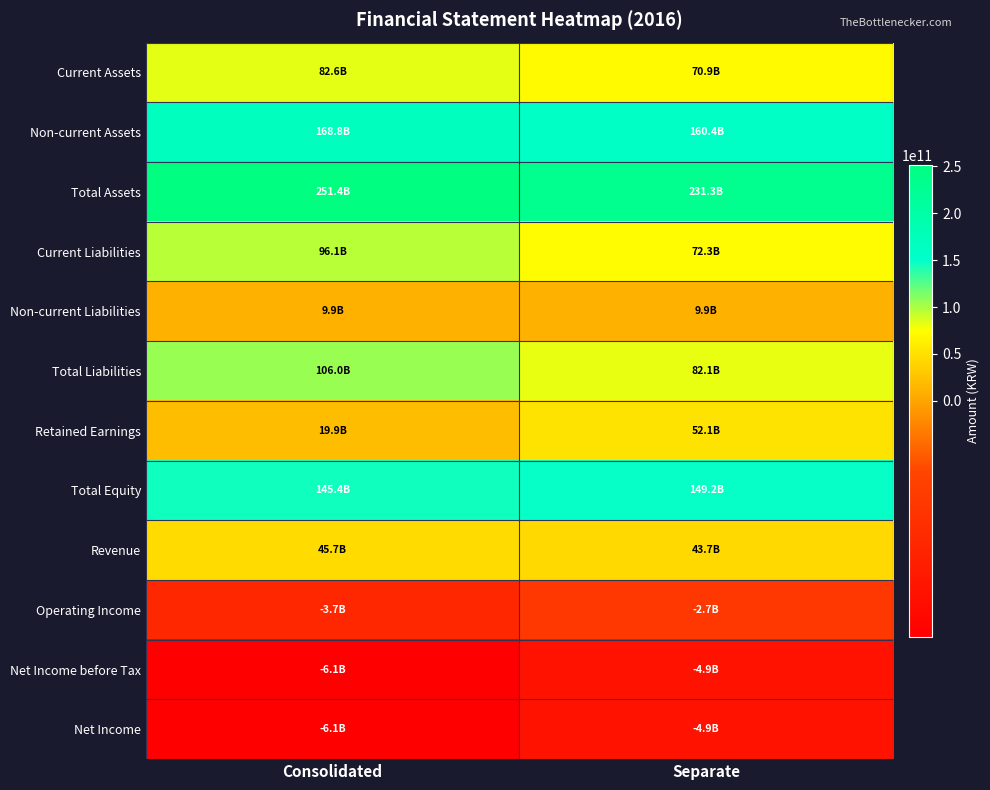

Reading left to right, what are all the values shown in this chart?

Current Assets: Consolidated=82616565253	Separate=70912725932
Non-current Assets: Consolidated=168807825865	Separate=160357205403
Total Assets: Consolidated=251424391118	Separate=231269931335
Current Liabilities: Consolidated=96094798131	Separate=72253016871
Non-current Liabilities: Consolidated=9894616937	Separate=9857629040
Total Liabilities: Consolidated=105989415068	Separate=82110645911
Retained Earnings: Consolidated=19899679685	Separate=52068791435
Total Equity: Consolidated=145434976050	Separate=149159285424
Revenue: Consolidated=45696886766	Separate=43660964257
Operating Income: Consolidated=-3677020918	Separate=-2682766346
Net Income before Tax: Consolidated=-6131350101	Separate=-4920448940
Net Income: Consolidated=-6135432846	Separate=-4920448940